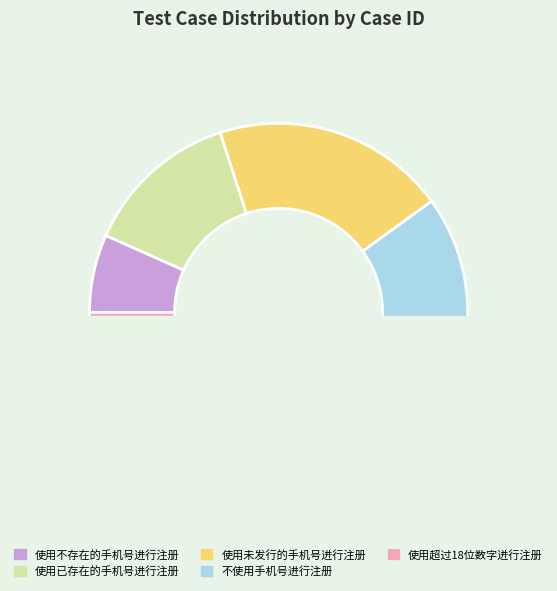

Does 使用未发行的手机号进行注册 represent more than half of the total?

No